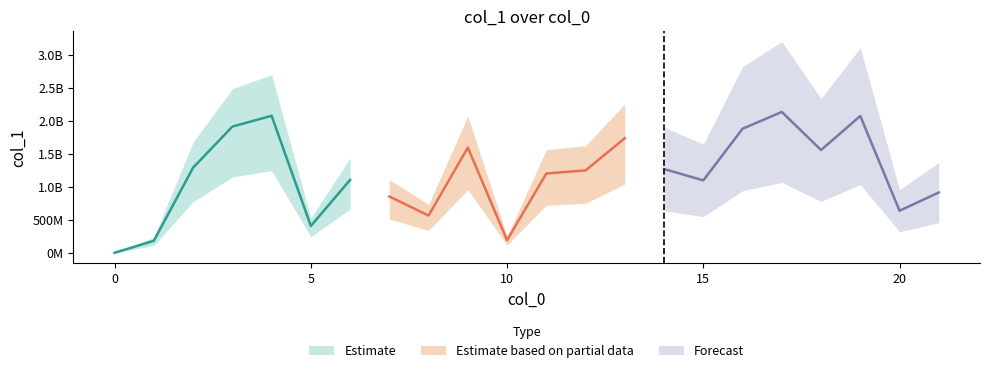

What is the maximum value shown in the chart?

2136927794